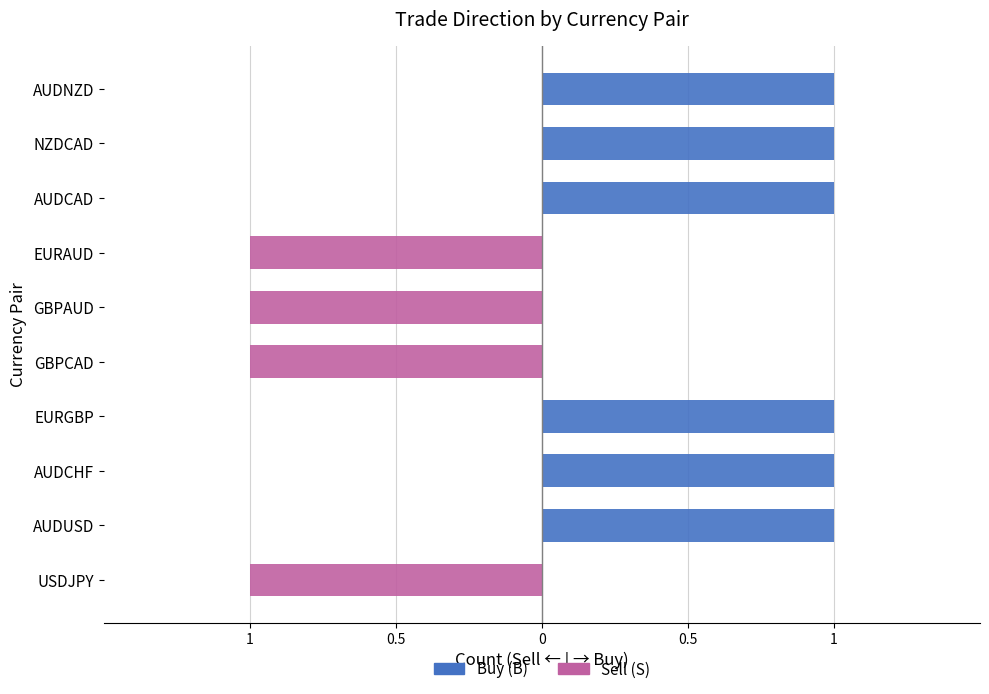

Which series has the largest range (max minus min)?

Sell (S)